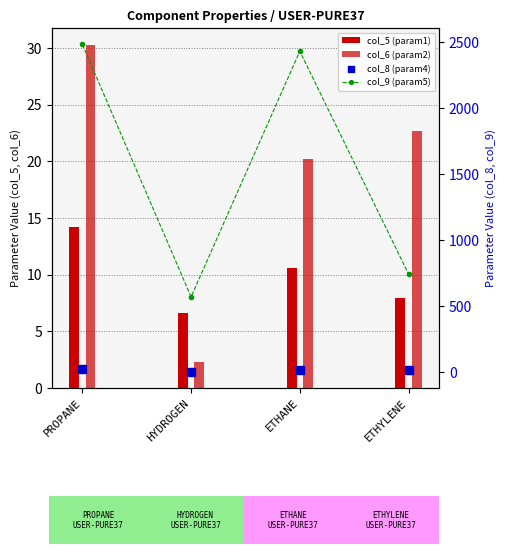

At which category is the sum across all series the highest?

PROPANE